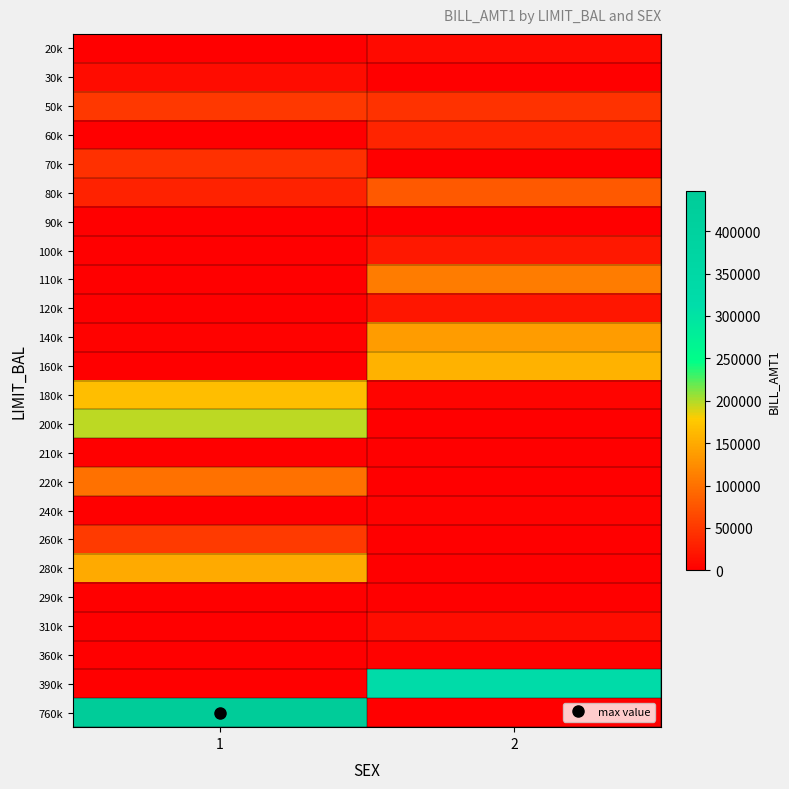

Which label corresponds to the largest value in the chart?

1